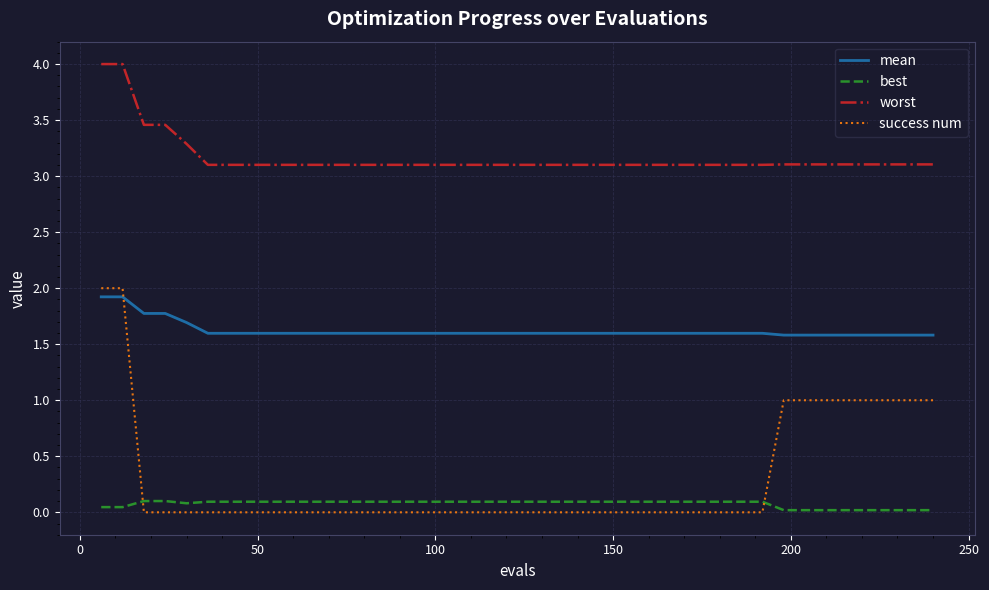

Which series has the largest total across all categories?

worst